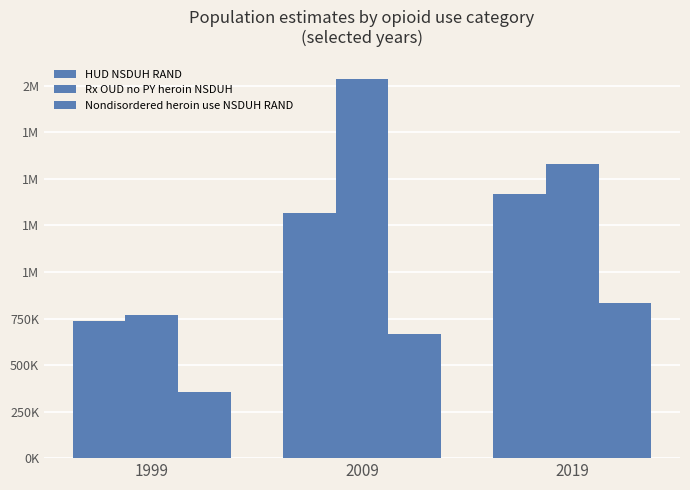

What is the value of the Nondisordered heroin use NSDUH RAND bar at the 3rd from the left?

832913.1